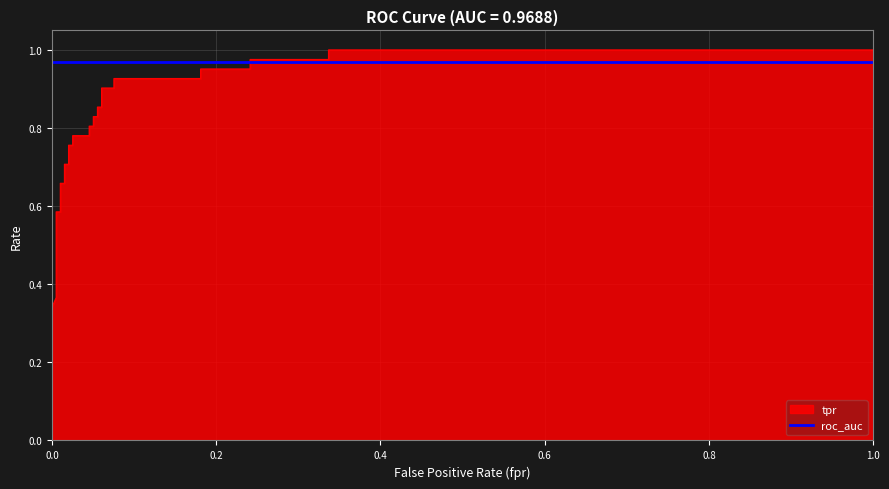

Reading right to left, list all the values displayed in this chart.

1.0=1.0	0.3366834170854272=1.0	0.3366834170854272=1.0	0.2412060301507538=1.0	0.2412060301507538=1.0	0.1809045226130653=1.0	0.1809045226130653=0.9	0.07537688442211055=0.9	0.07537688442211055=0.9	0.06030150753768844=0.9	0.06030150753768844=0.9	0.05527638190954774=0.9	0.05527638190954774=0.8	0.05025125628140704=0.8	0.05025125628140704=0.8	0.04522613065326633=0.8	0.04522613065326633=0.8	0.02512562814070352=0.8	0.02512562814070352=0.8	0.02010050251256281=0.8	0.02010050251256281=0.7	0.01507537688442211=0.7	0.01507537688442211=0.7	0.01005025125628141=0.7	0.01005025125628141=0.6	0.005025125628140704=0.6	0.005025125628140704=0.4	0.0=0.3	0.0=0.3